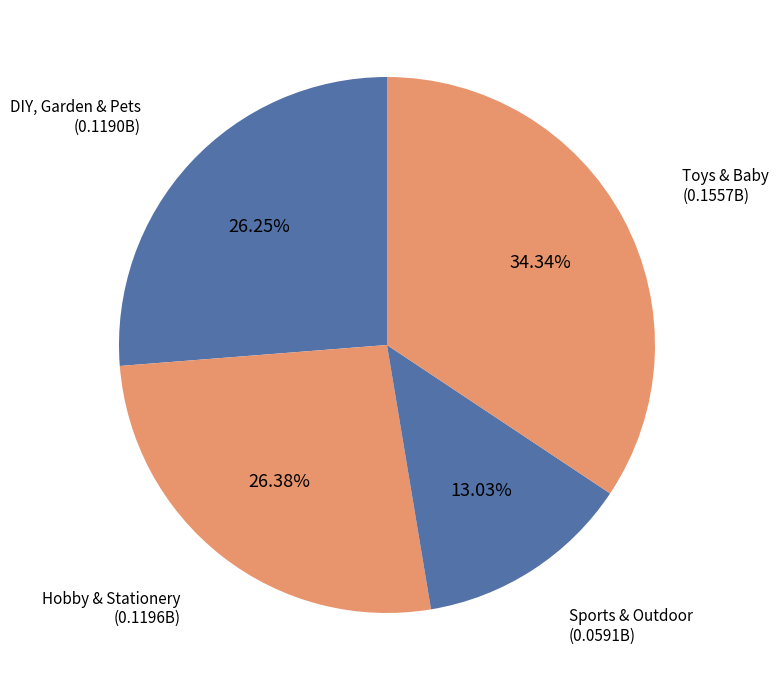

Is the sum of DIY, Garden & Pets and Hobby & Stationery greater than half?

Yes